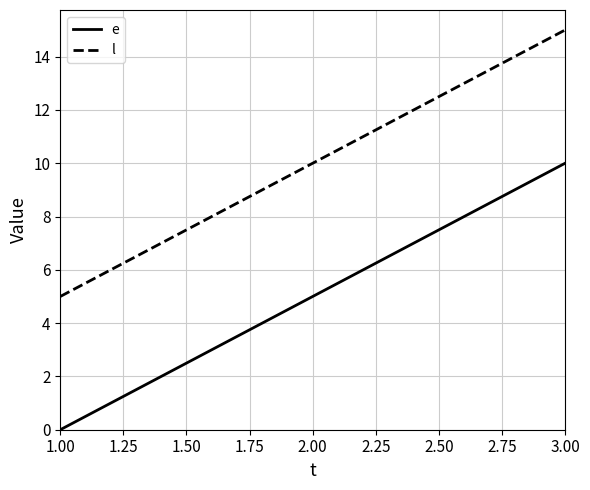

What is the greatest value displayed?

15